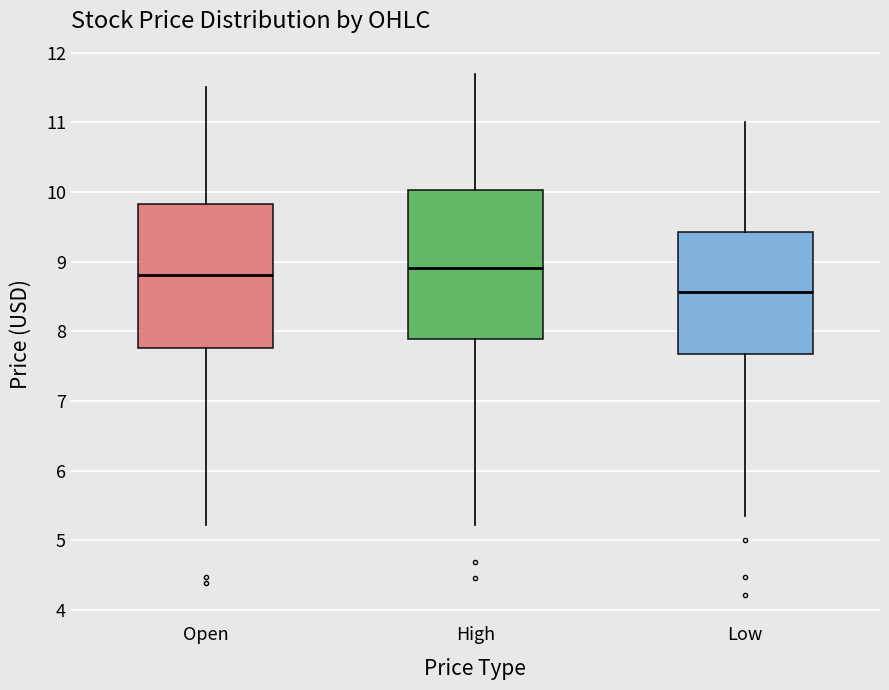

Reading left to right, transcribe this box plot: for each box, give where its median line is, the range the box spans, and where its two whiskers end, as read against the y-axis. The values are not printed on the chart, so give them approximately, as read against the axis.

Open: median 8.8, box 7.8 to 9.8, whiskers 5.2 to 11.5
High: median 8.9, box 7.9 to 10.0, whiskers 5.2 to 11.7
Low: median 8.6, box 7.7 to 9.4, whiskers 5.3 to 11.0